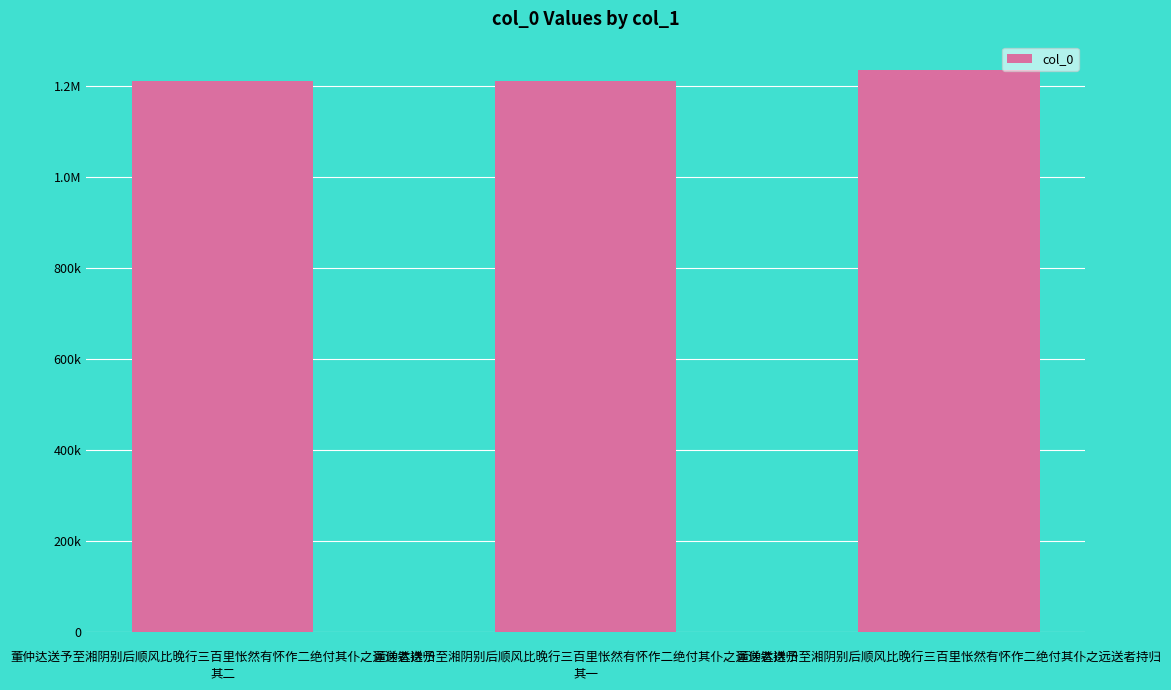

Does the chart contain stacked bars?

No